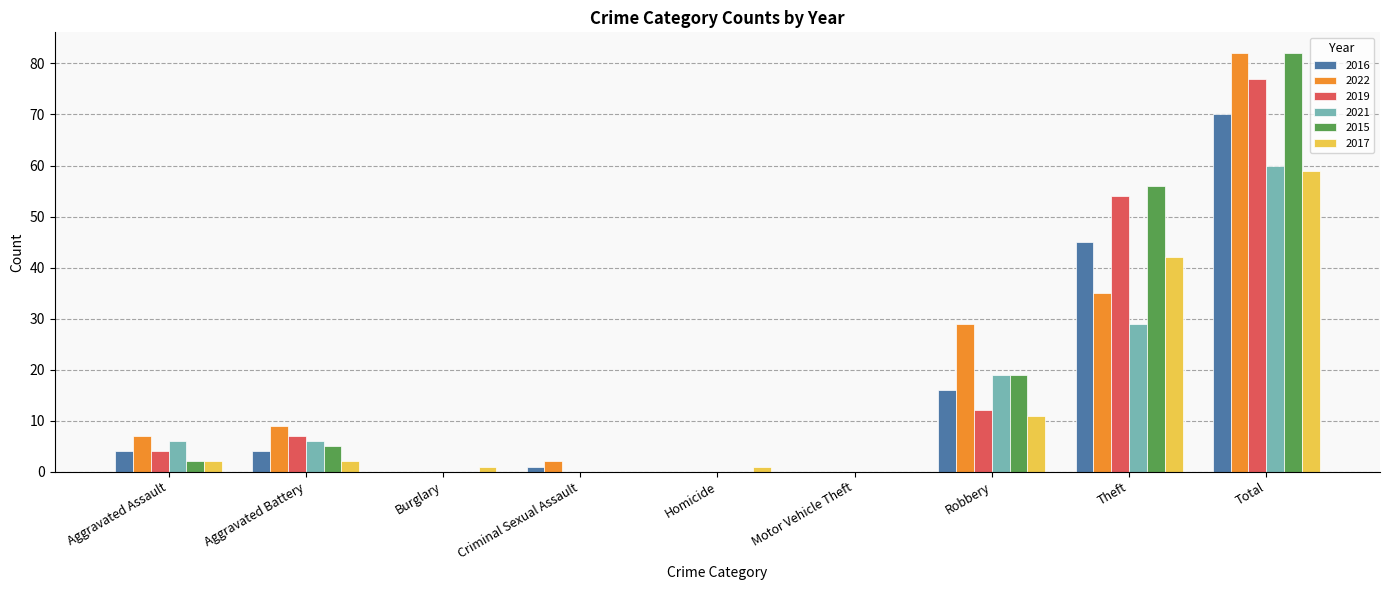

Are the bars horizontal?

No